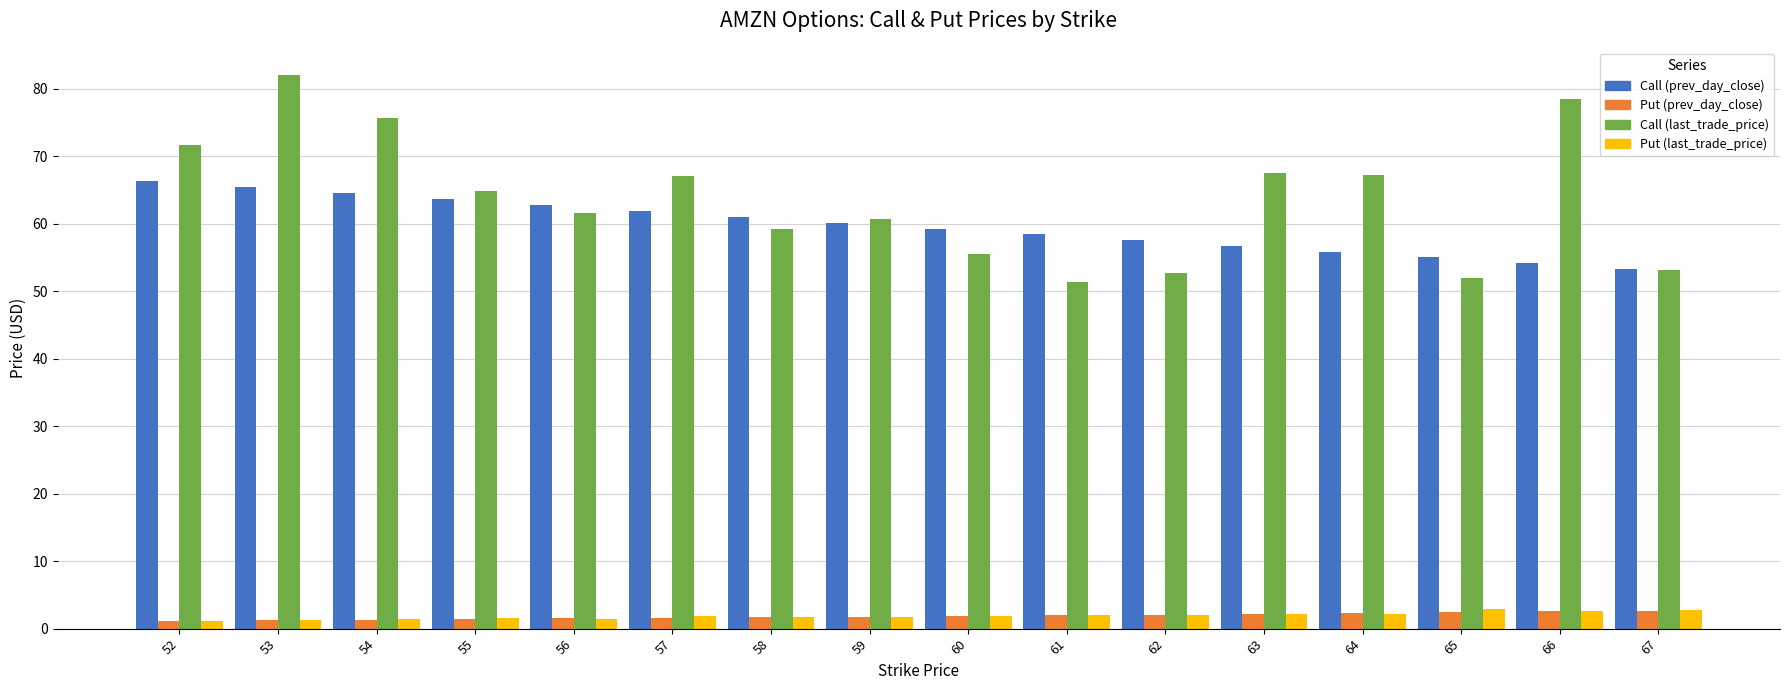

At how many categories does at least one series exceed 64?

8